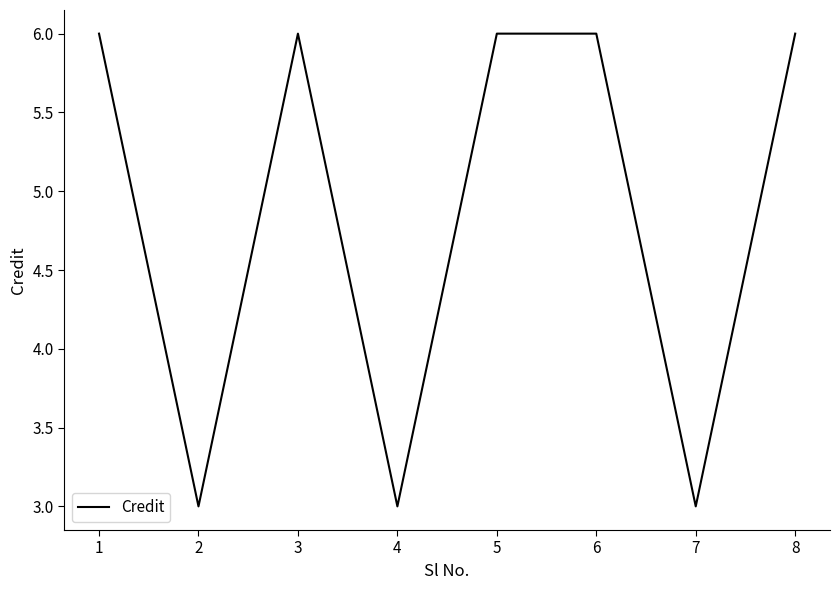

Approximately how many times larger is the value at 6 compared to 1?

1.0